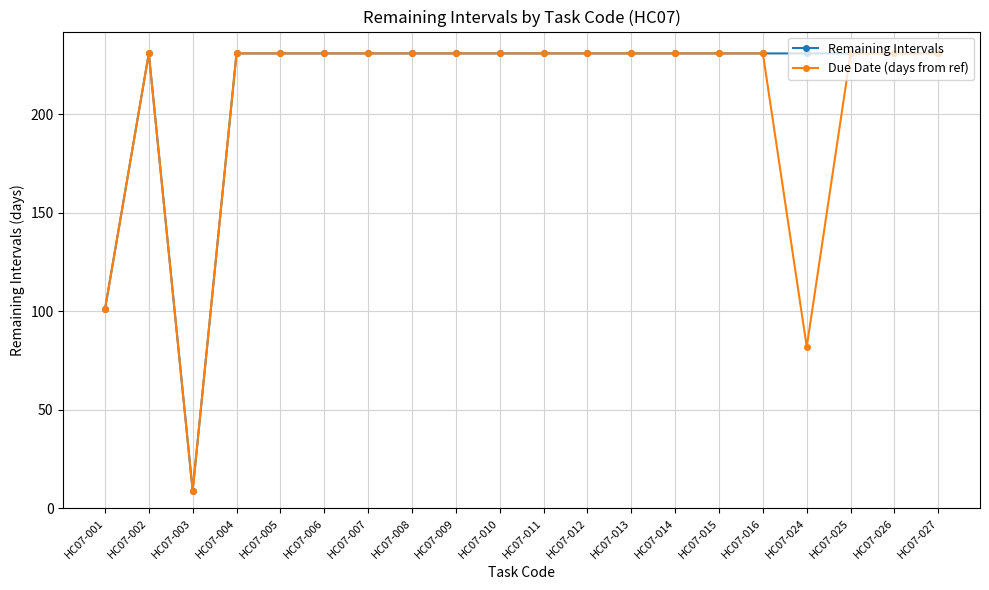

What is the value of the Due Date (days from ref) point at the 7th from the left?

231